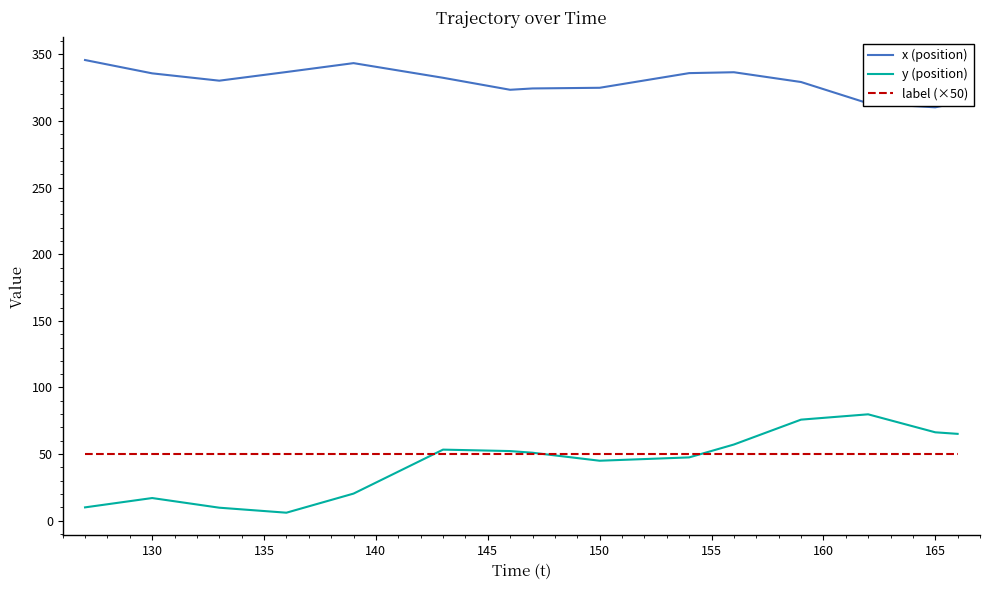

Which series has the widest spread of values?

y (position)